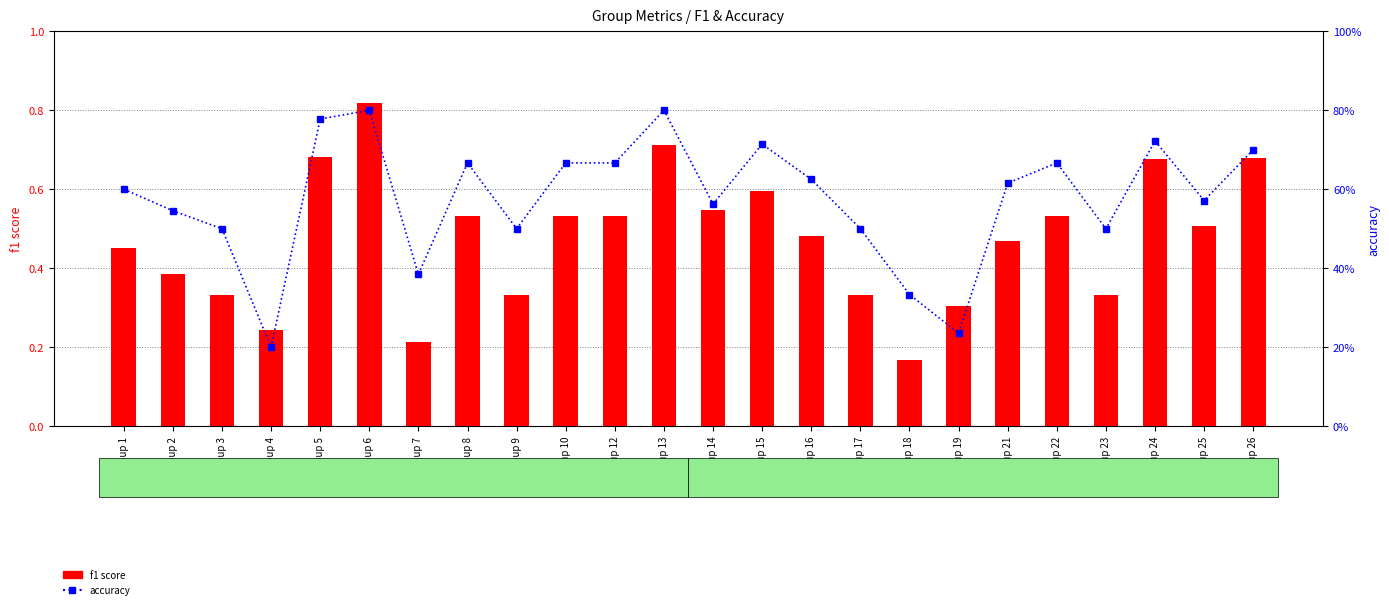

What is the difference between the accuracy values at Group 23 and Group 21?

0.1